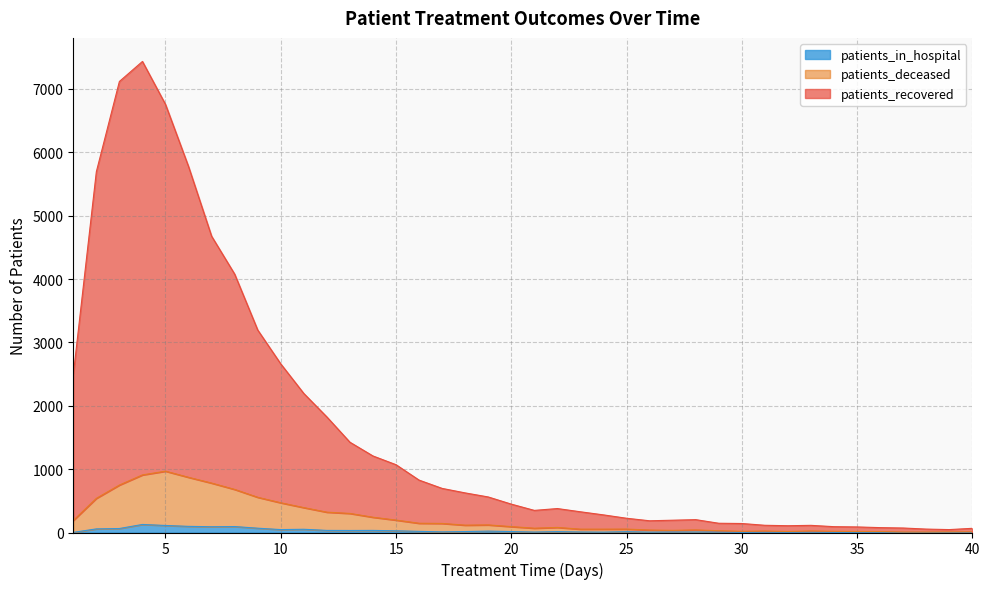

Reading left to right, transcribe all the data shown in this chart.

patients_recovered: 1=2490	2=5693	3=7118	4=7434	5=6756	6=5775	7=4676	8=4078	9=3196	10=2661	11=2194	12=1824	13=1425	14=1208	15=1070	16=827	17=696	18=625	19=561	20=448	21=349	22=378	23=327	24=278	25=225	26=185	27=194	28=203	29=146	30=142	31=114	32=107	33=113	34=92	35=88	36=77	37=71	38=54	39=46	40=66
patients_deceased: 1=190	2=539	3=749	4=909	5=968	6=871	7=780	8=680	9=556	10=469	11=393	12=321	13=301	14=241	15=196	16=146	17=143	18=116	19=120	20=93	21=68	22=80	23=53	24=53	25=54	26=39	27=34	28=41	29=28	30=19	31=23	32=16	33=24	34=19	35=16	36=15	37=7	38=7	39=9	40=10
patients_in_hospital: 1=2	2=57	3=63	4=127	5=111	6=97	7=91	8=94	9=68	10=46	11=51	12=33	13=32	14=33	15=27	16=18	17=10	18=15	19=22	20=15	21=7	22=14	23=8	24=6	25=13	26=6	27=8	28=8	29=7	30=1	31=4	32=2	33=5	34=1	35=2	36=2	37=1	38=1	39=1	40=0